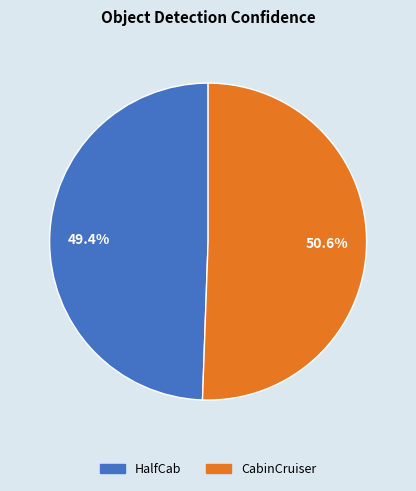

To the nearest percent, what portion does HalfCab represent?

49%